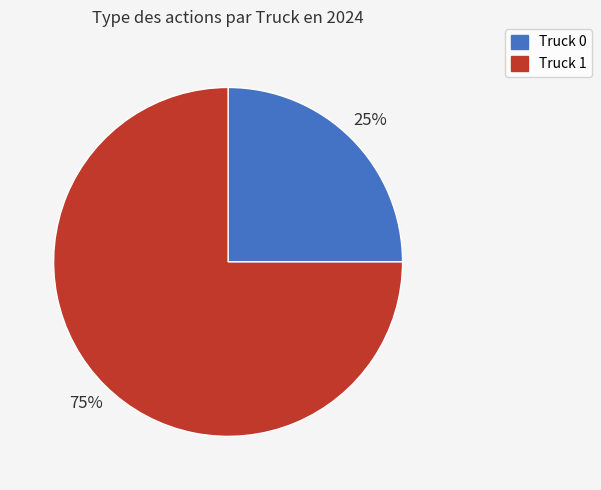

To the nearest percent, what is the average slice percentage?

50%